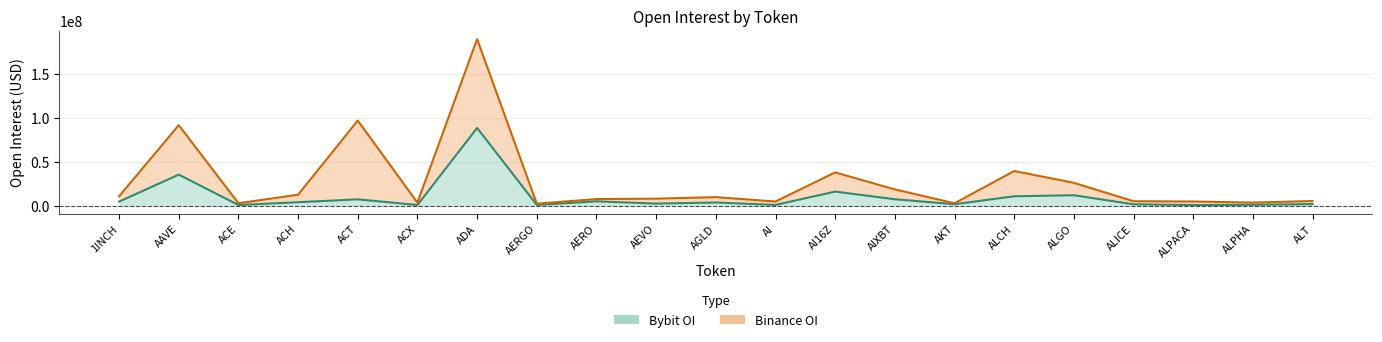

Between AGLD and ALGO, which is larger?

ALGO